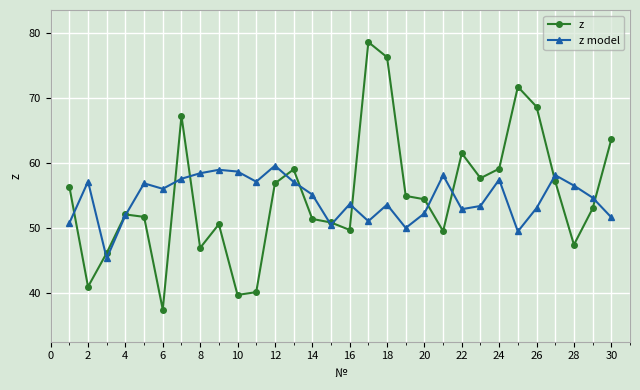

Count the number of categories in the chart.

30